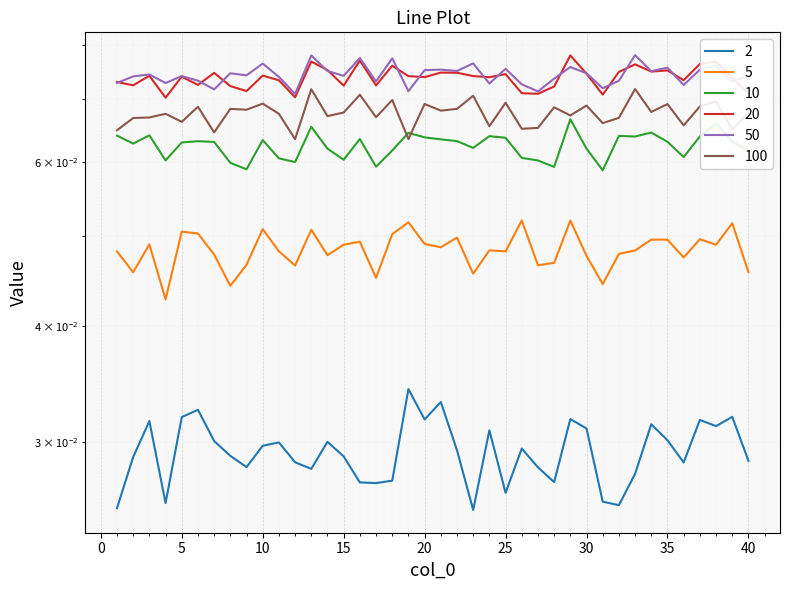

What is the average value of the 20 series?

0.1